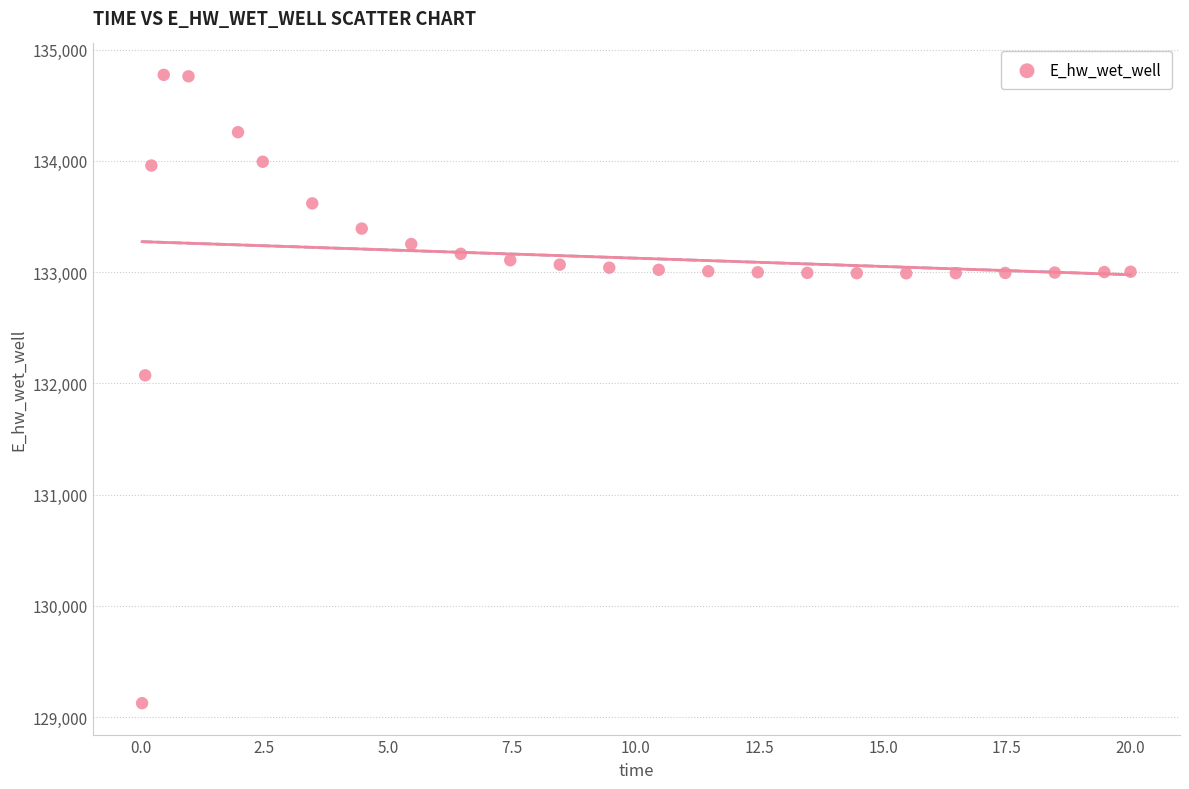

What Y value in the scatter plot is closest to 131948?

132072.1